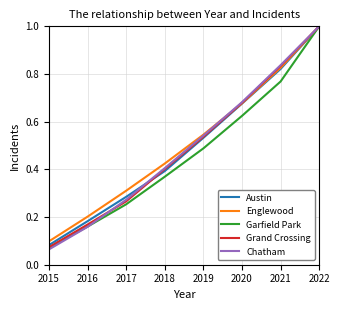

Where is Austin nearest to the value 0?

2015